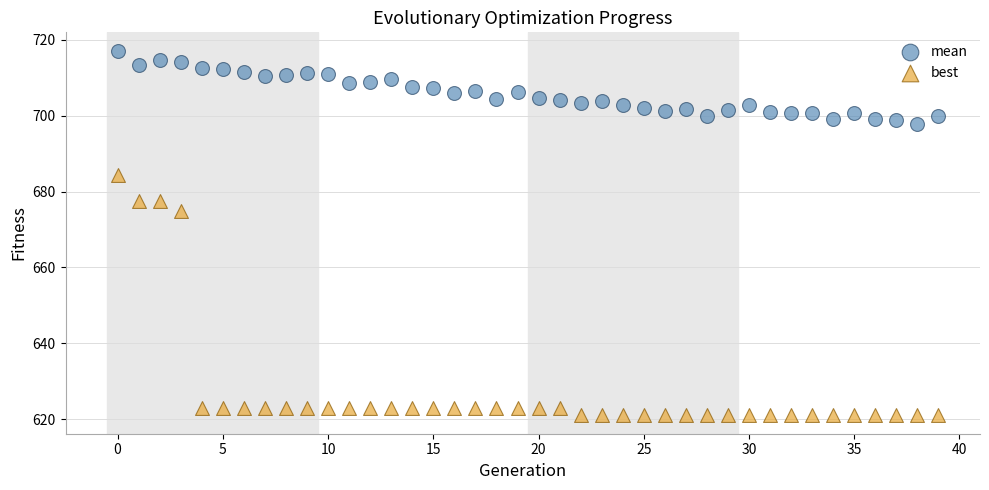

Across all data points, what is the range of Y values (max minus min)?

96.2